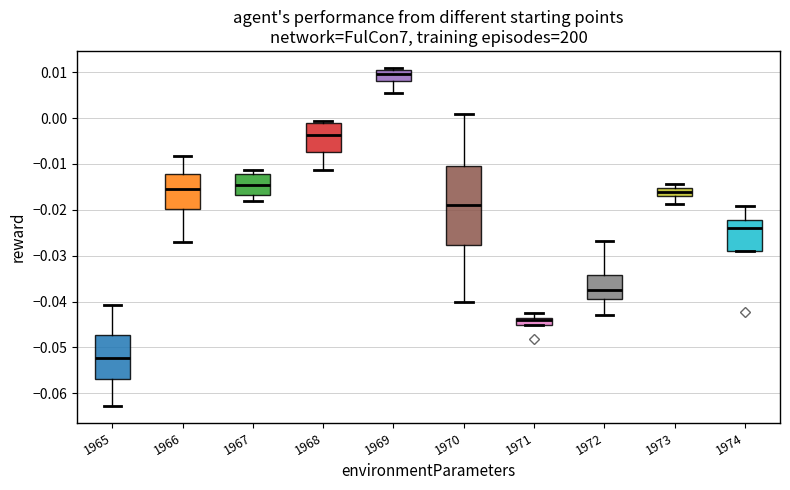

Which box is the tallest, from its lower edge to its upper edge?

1970